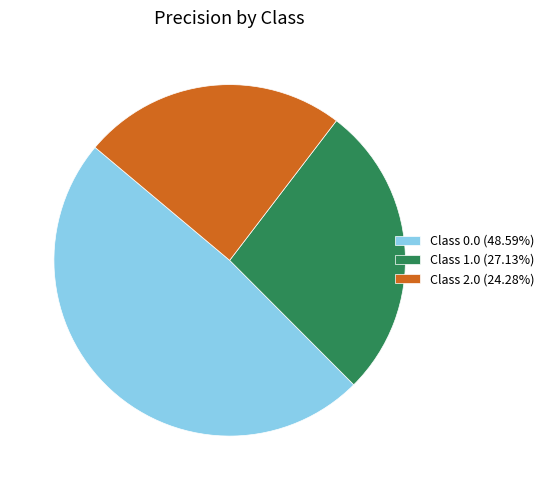

How many segments does this pie chart have?

3